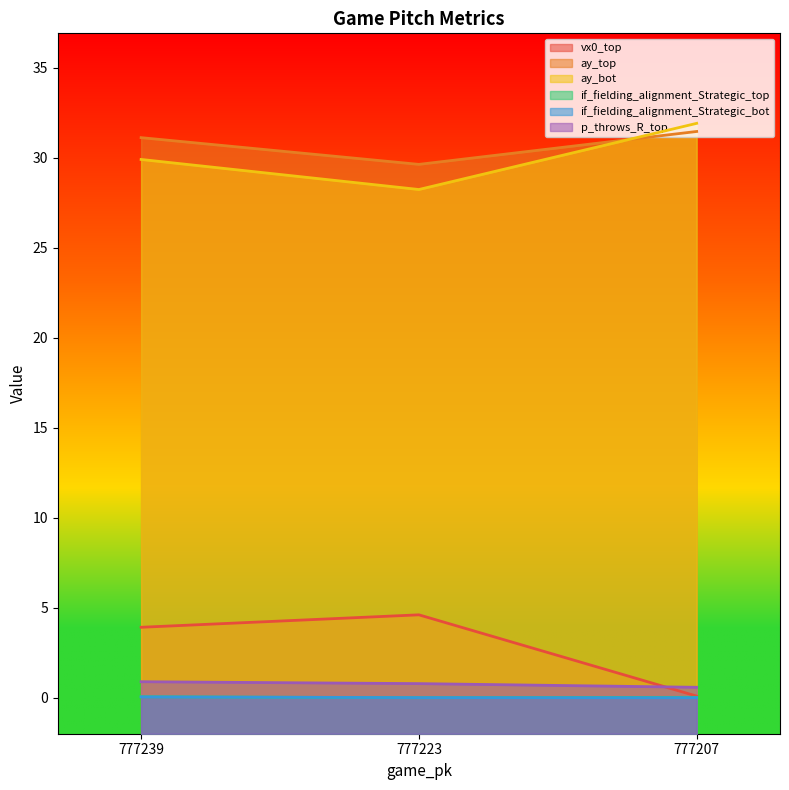

What is the spread (max minus min) of values at 777207?

31.9